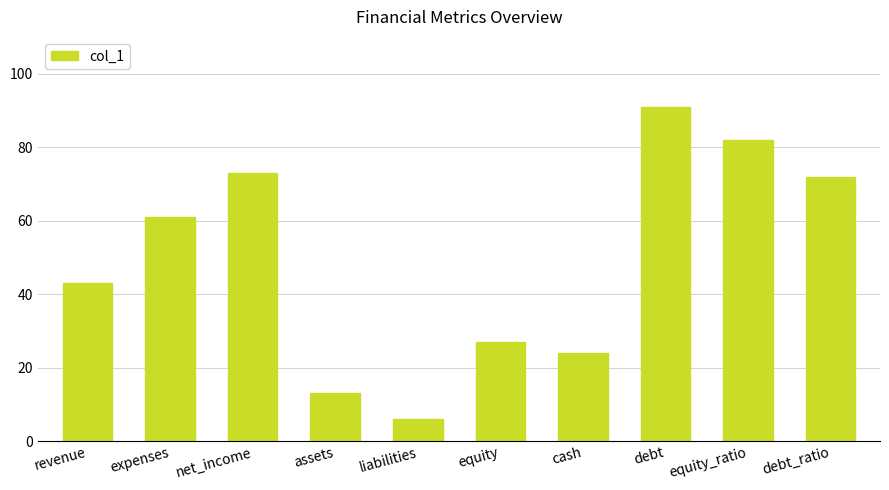

What is the label of the 4th bar from the right?

cash